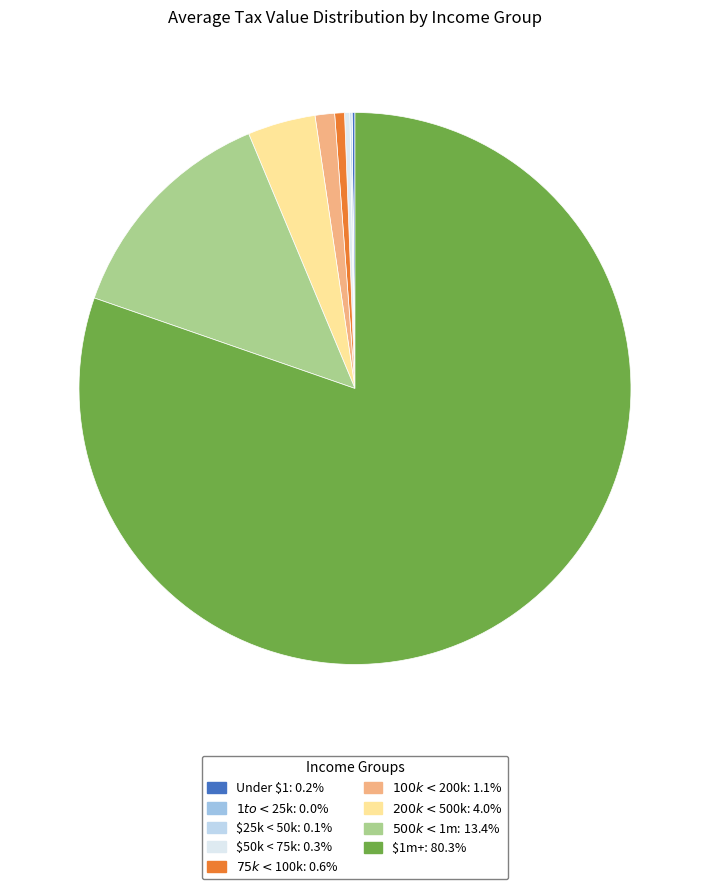

What is the ratio of the value at $25k < 50k to the value at $75k < $100k?

0.2